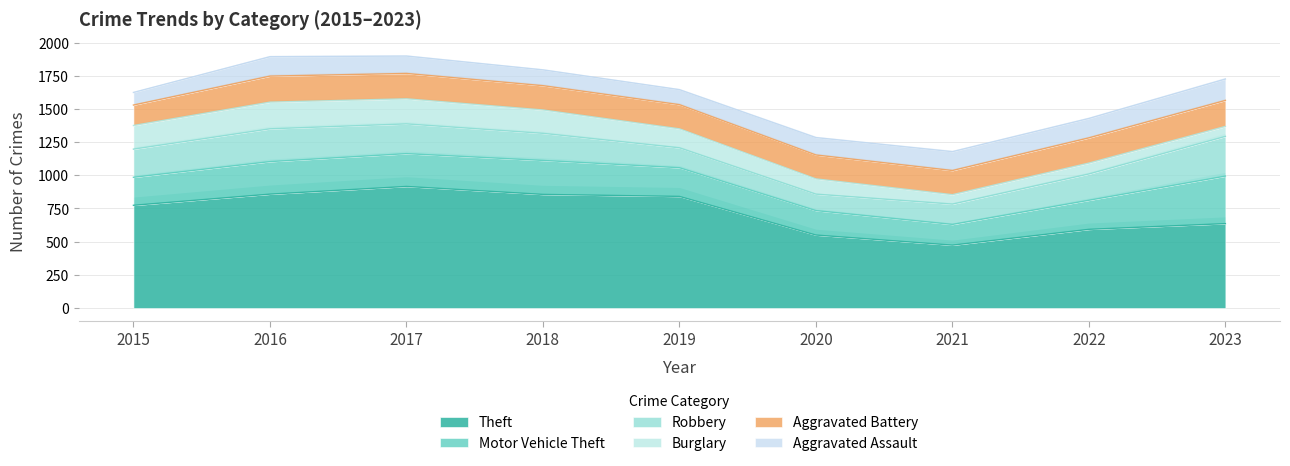

At which label is Burglary closest to 136?

2019